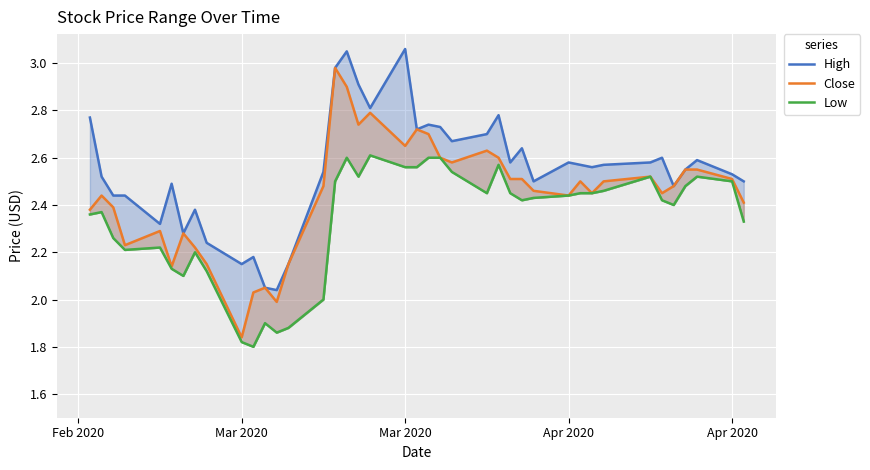

How many interior local valleys does the Close series have?

10